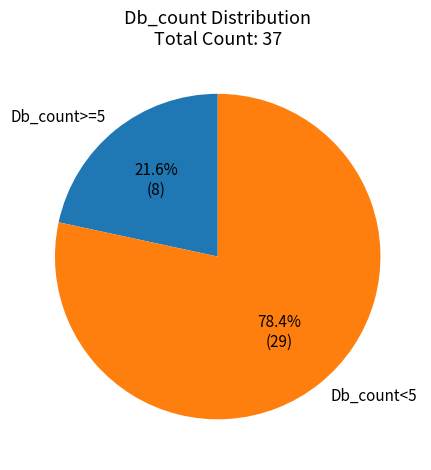

Is there a majority slice in this chart?

Yes